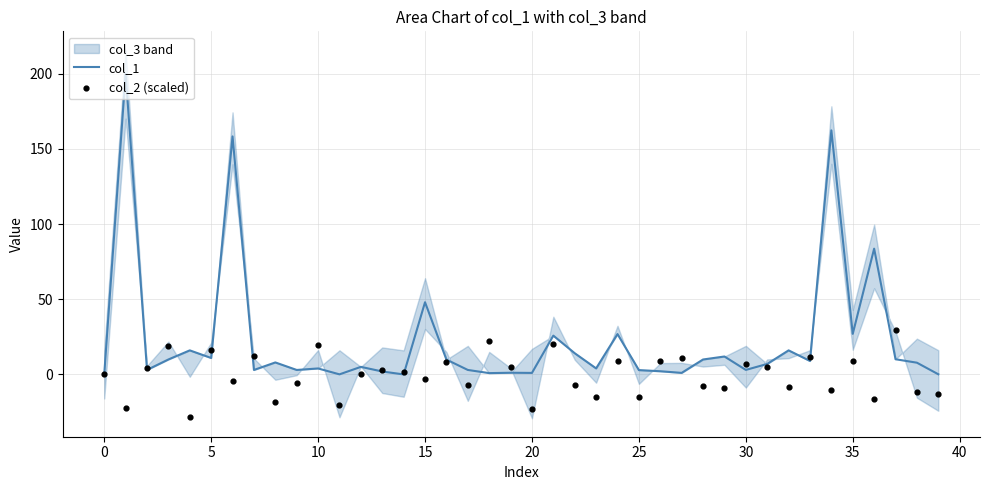

What are all the series names shown in the legend?

col_1, col_2 (scaled)